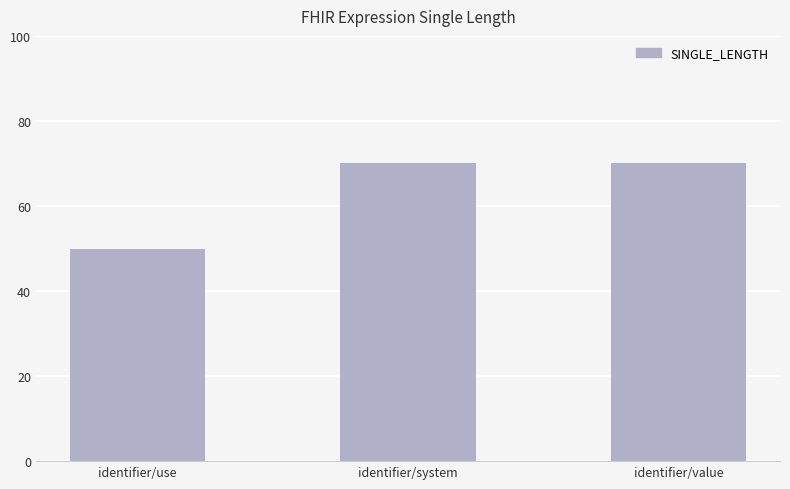

How many values are between 50 and 70?

3